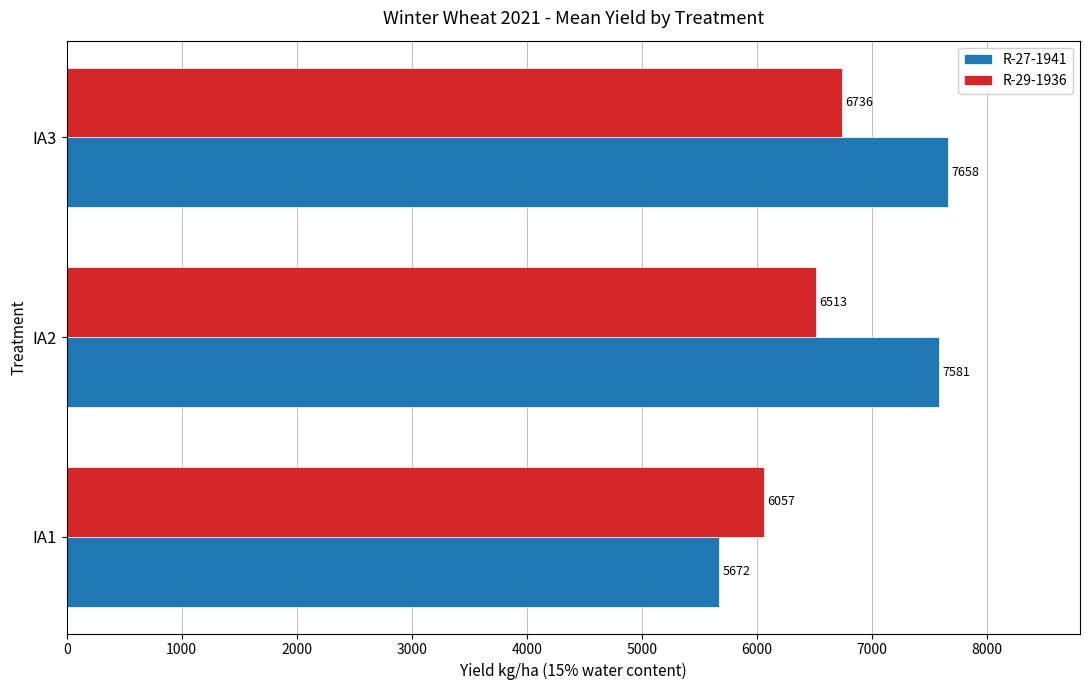

At which category is the sum across all series the highest?

IA3